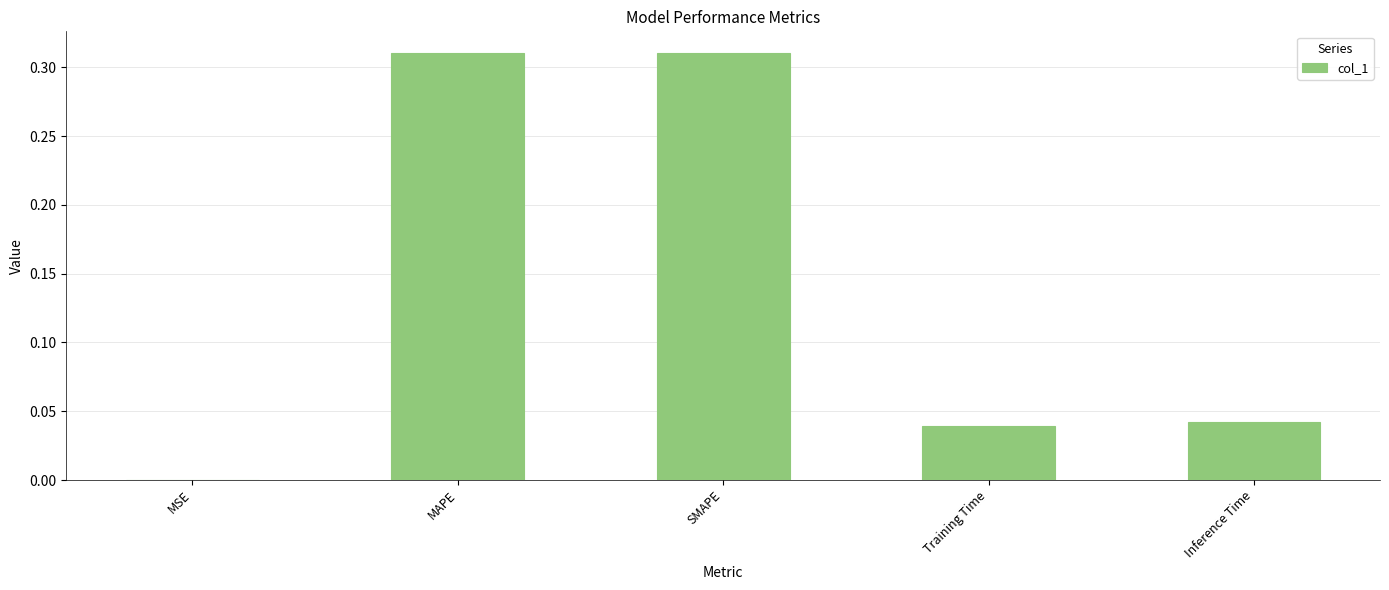

Where is the data nearest to the value 0?

MSE